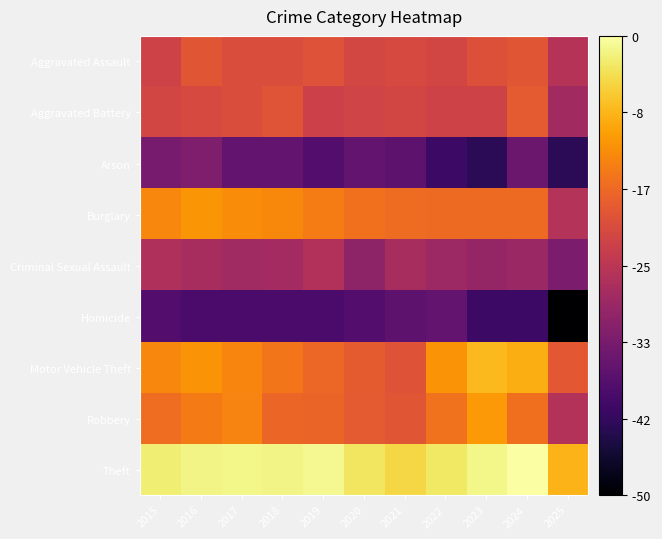

Which has a higher value, 2015 or 2025?

2015